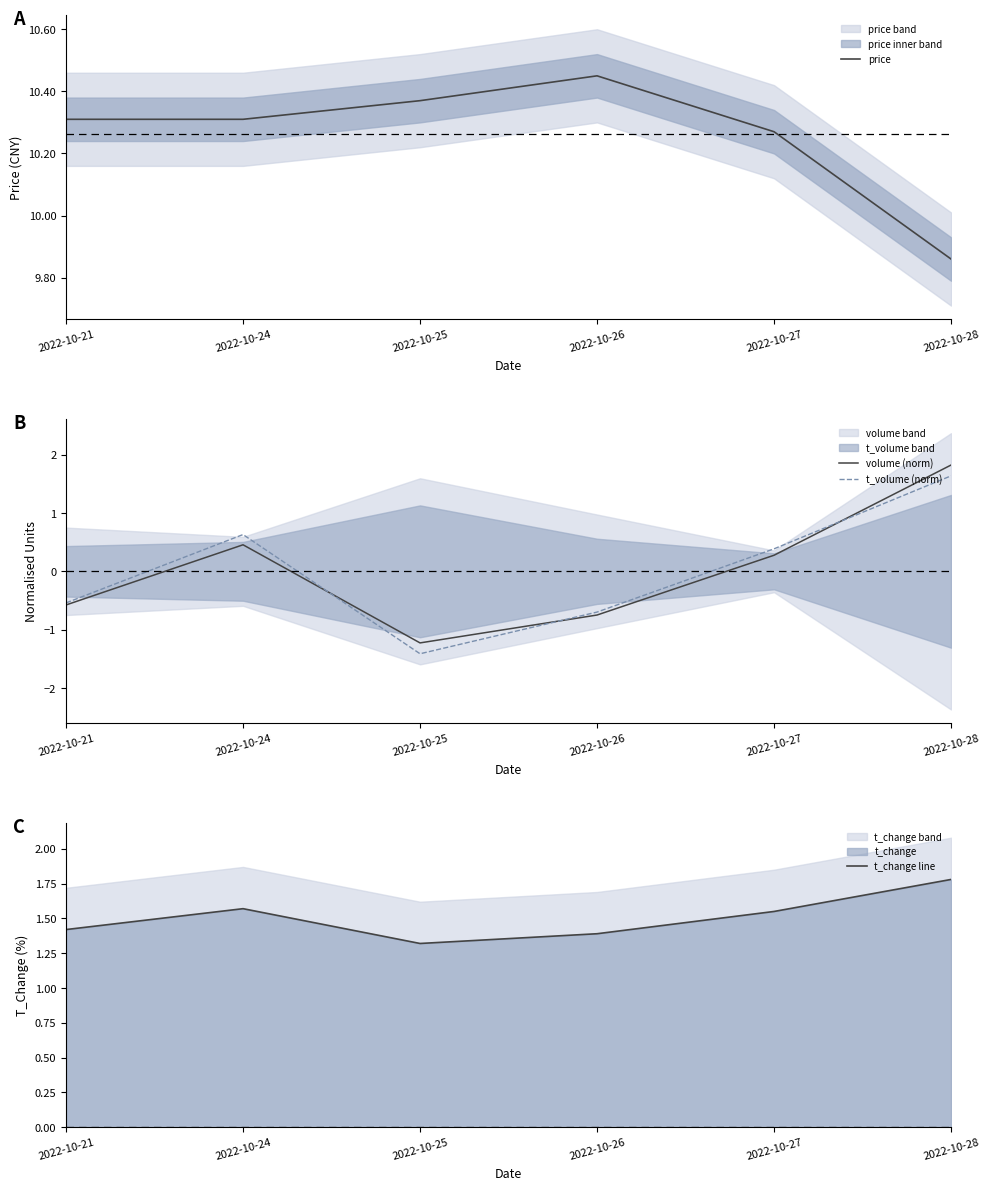

Reading right to left, list all the values displayed in this chart.

price: 2022-10-28=9.9	2022-10-27=10.3	2022-10-26=10.4	2022-10-25=10.4	2022-10-24=10.3	2022-10-21=10.3
volume (norm): 2022-10-28=1.8	2022-10-27=0.3	2022-10-26=-0.7	2022-10-25=-1.2	2022-10-24=0.5	2022-10-21=-0.6
t_volume (norm): 2022-10-28=1.6	2022-10-27=0.4	2022-10-26=-0.7	2022-10-25=-1.4	2022-10-24=0.6	2022-10-21=-0.5
t_change line: 2022-10-28=1.8	2022-10-27=1.6	2022-10-26=1.4	2022-10-25=1.3	2022-10-24=1.6	2022-10-21=1.4